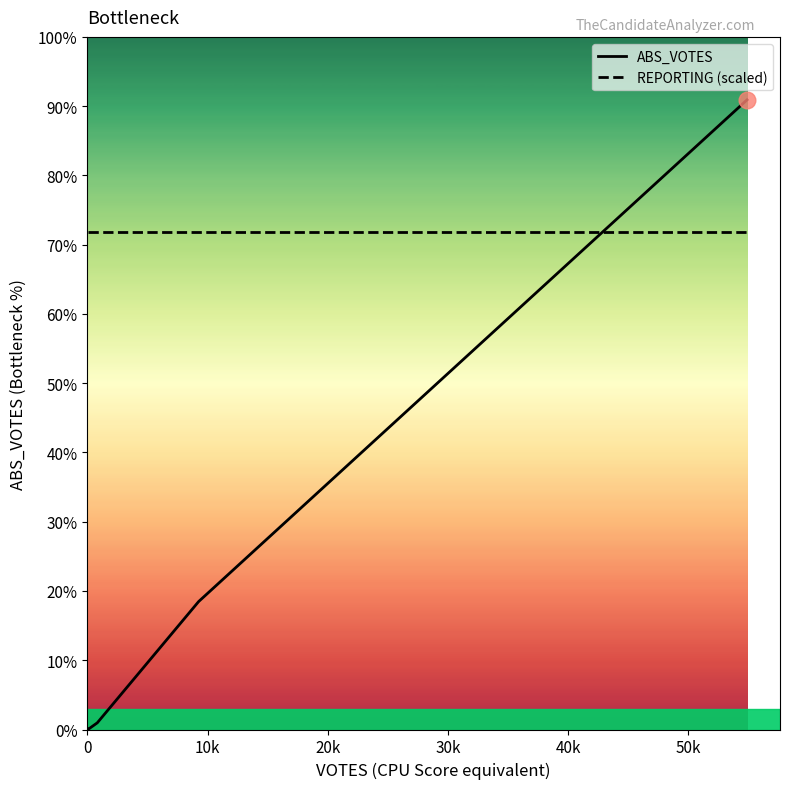

Is this an area chart (filled region under the line)?

No